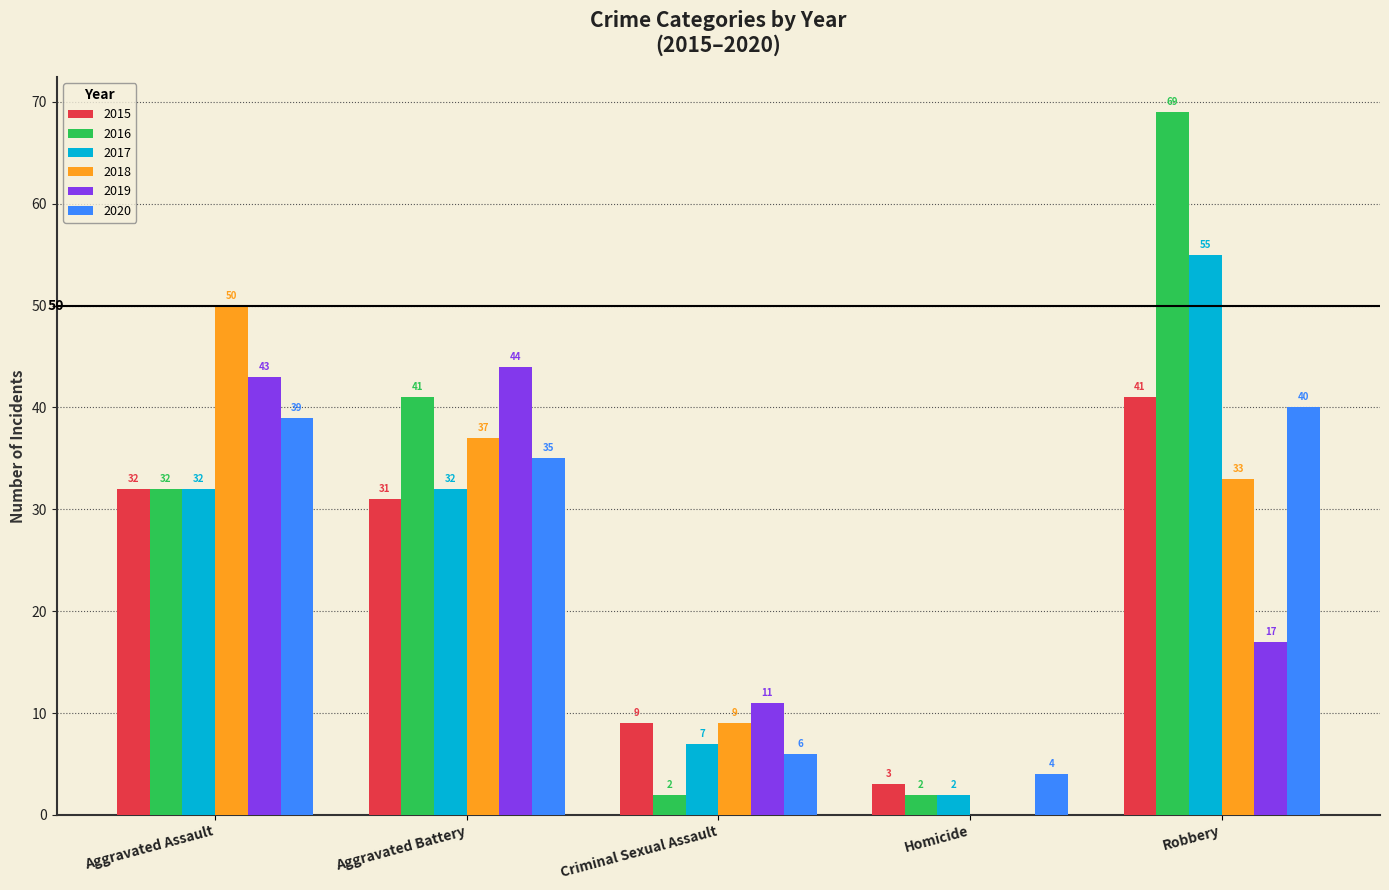

True or false: 2017 has a value of 7 at Criminal Sexual Assault.

True